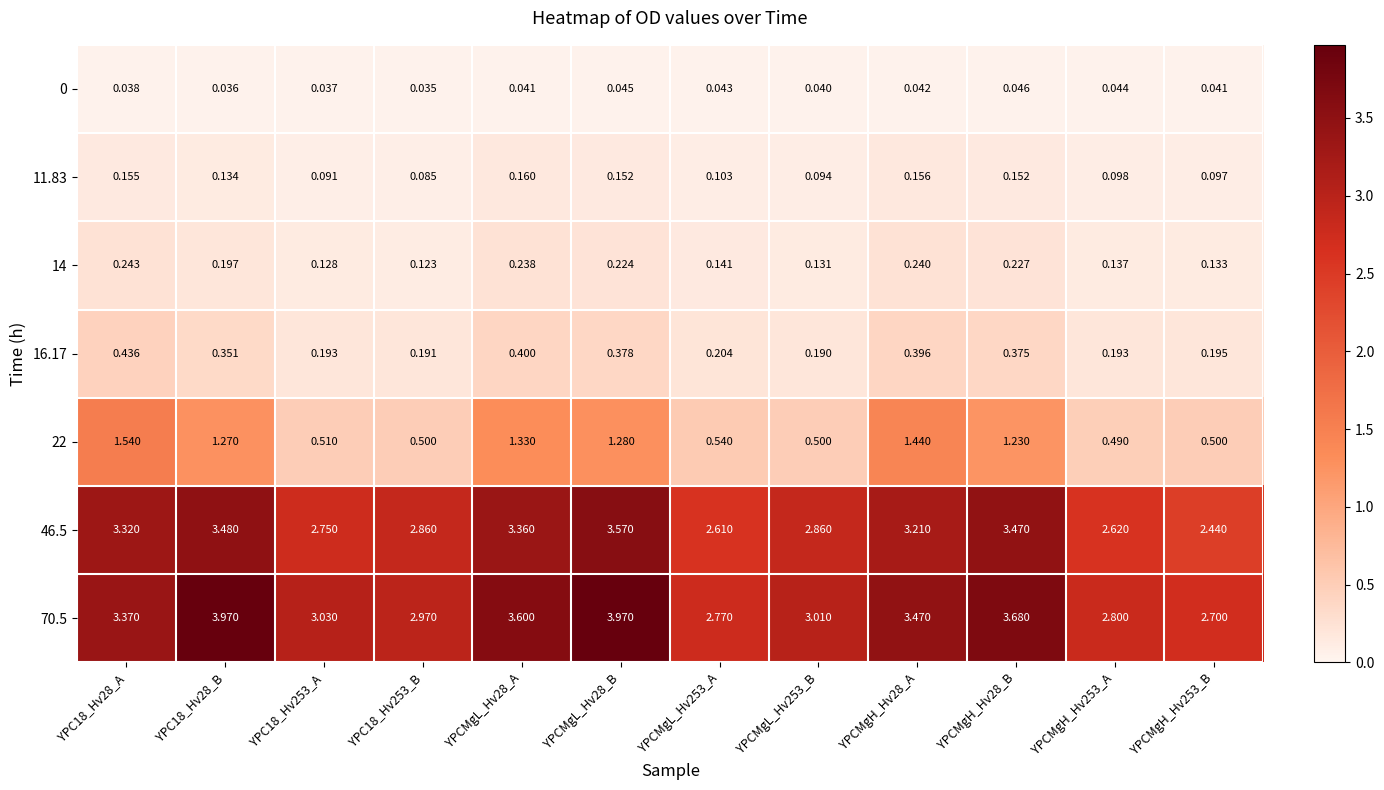

How many data points does each series have?

12